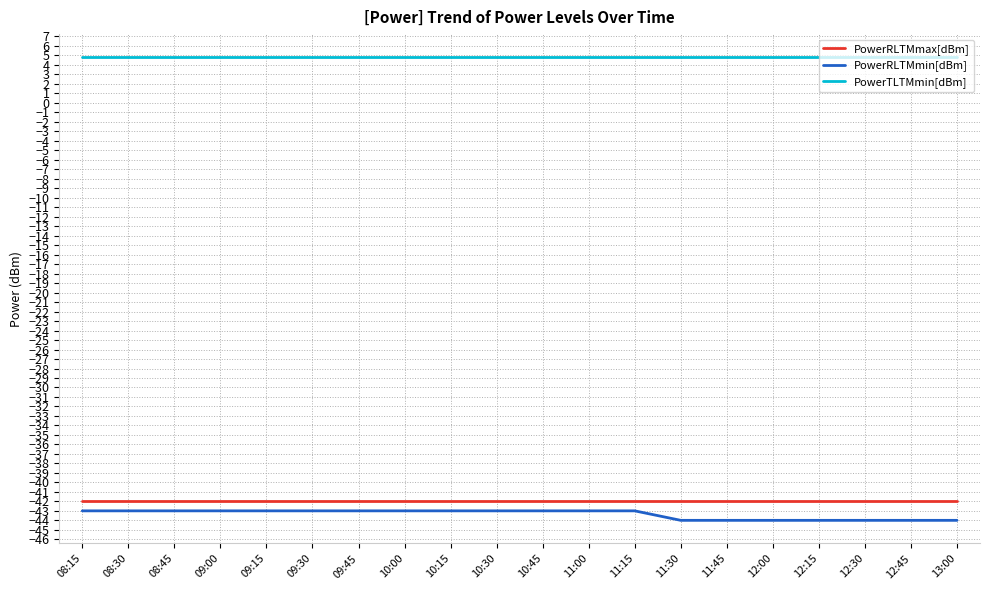

Read the PowerTLTMmin[dBm] value at 12:15.

4.8